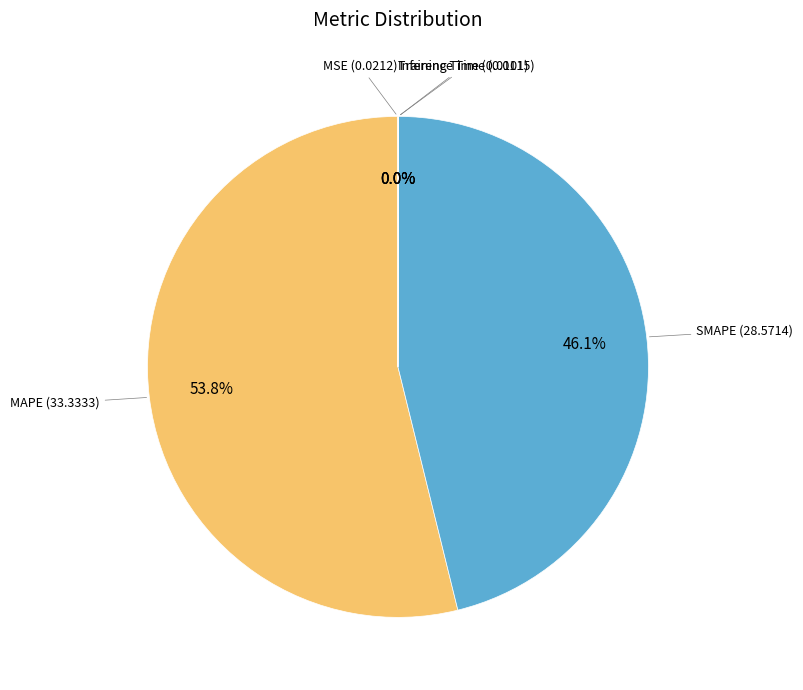

Is there a majority slice in this chart?

Yes